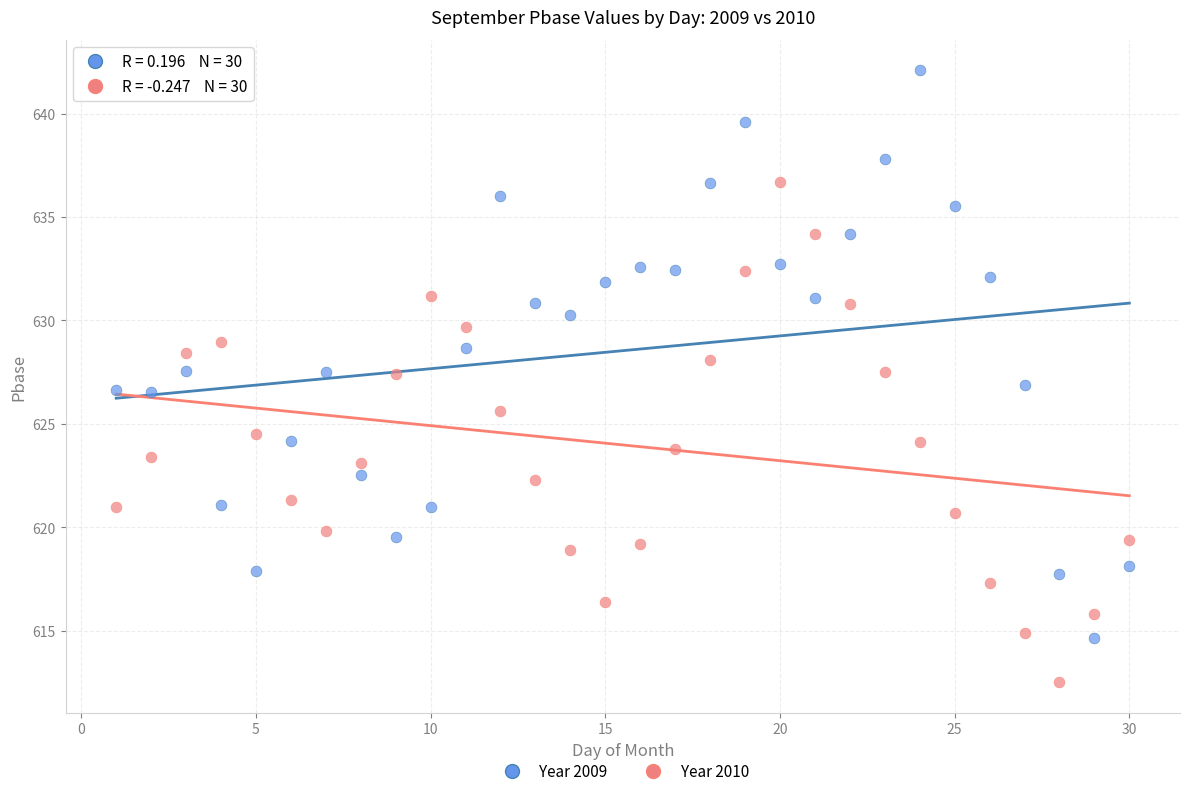

Across all data points, what is the range of Y values (max minus min)?

29.6